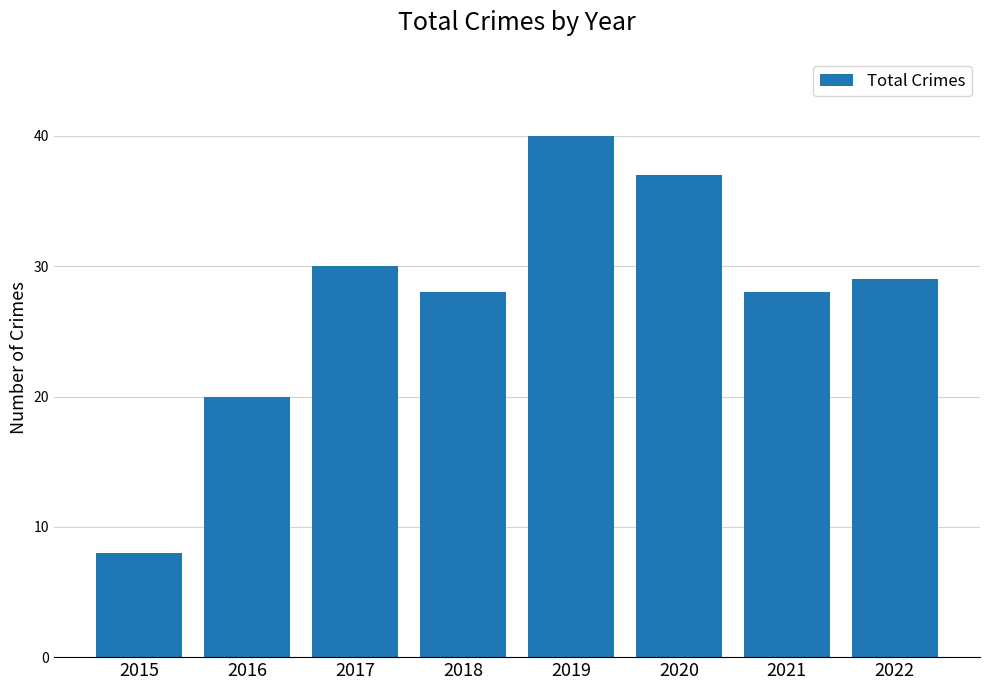

Read the value at 2020.

37